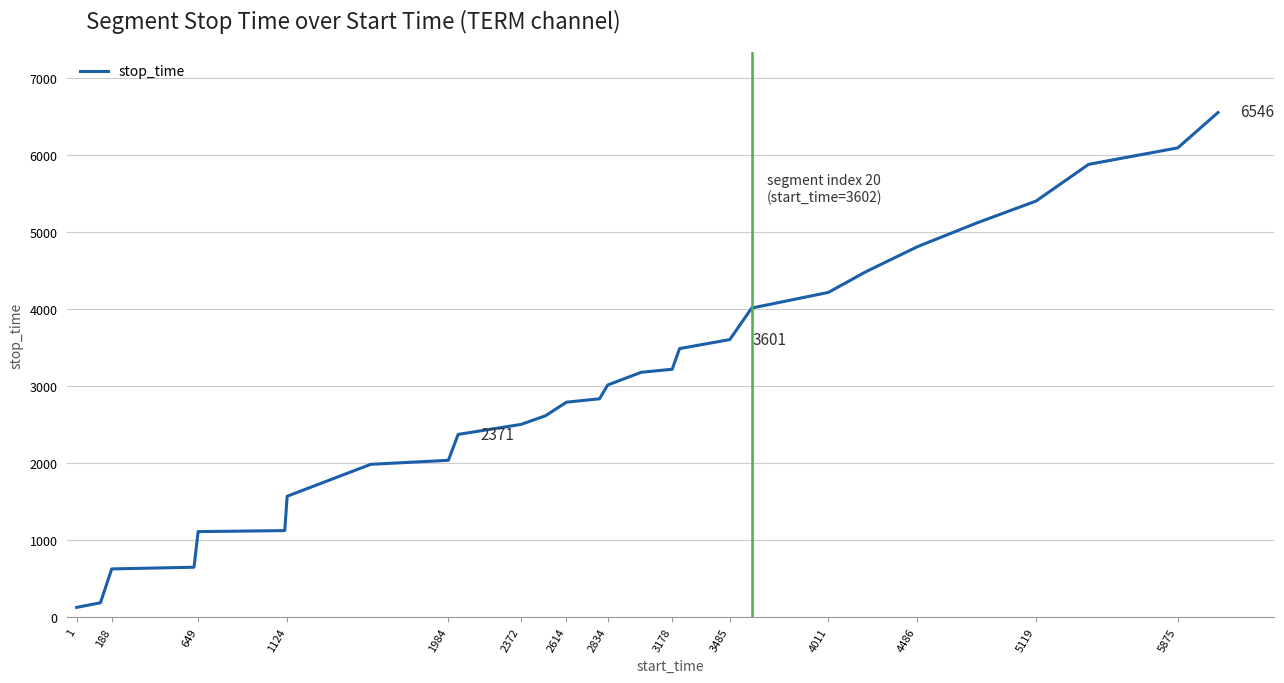

What is the greatest value displayed?

6546